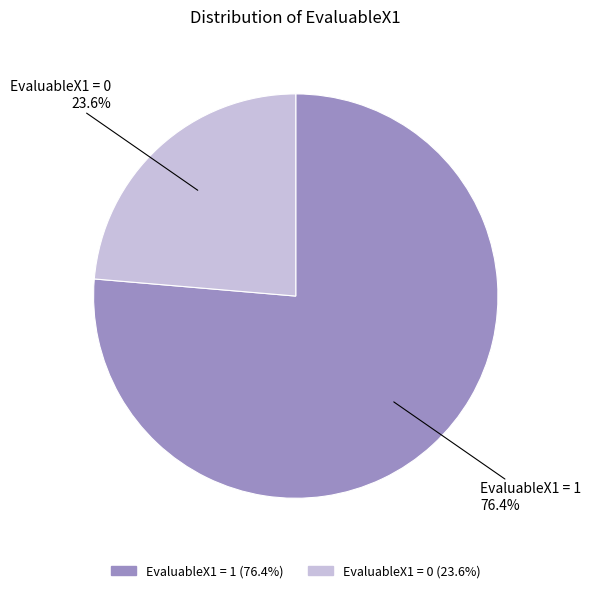

Is there any slice that represents more than half of the pie?

Yes